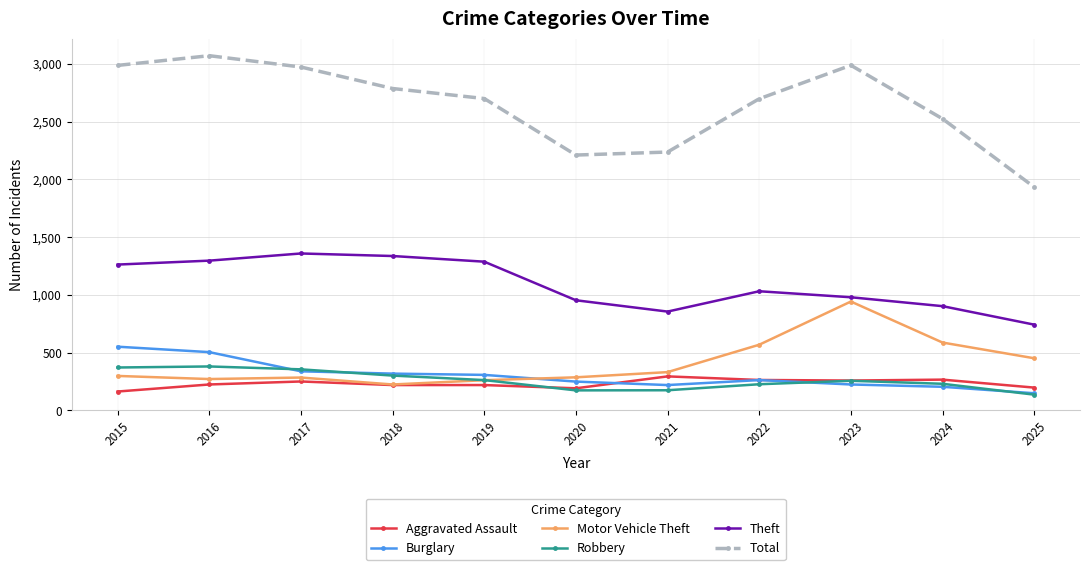

True or false: Robbery has more than 0 interior local peaks.

True